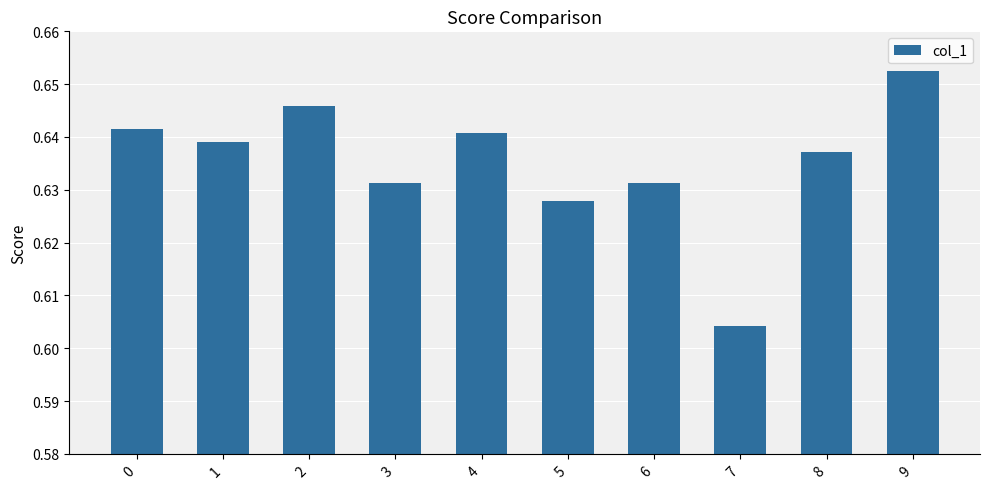

At which category does the chart reach its peak across all series?

9